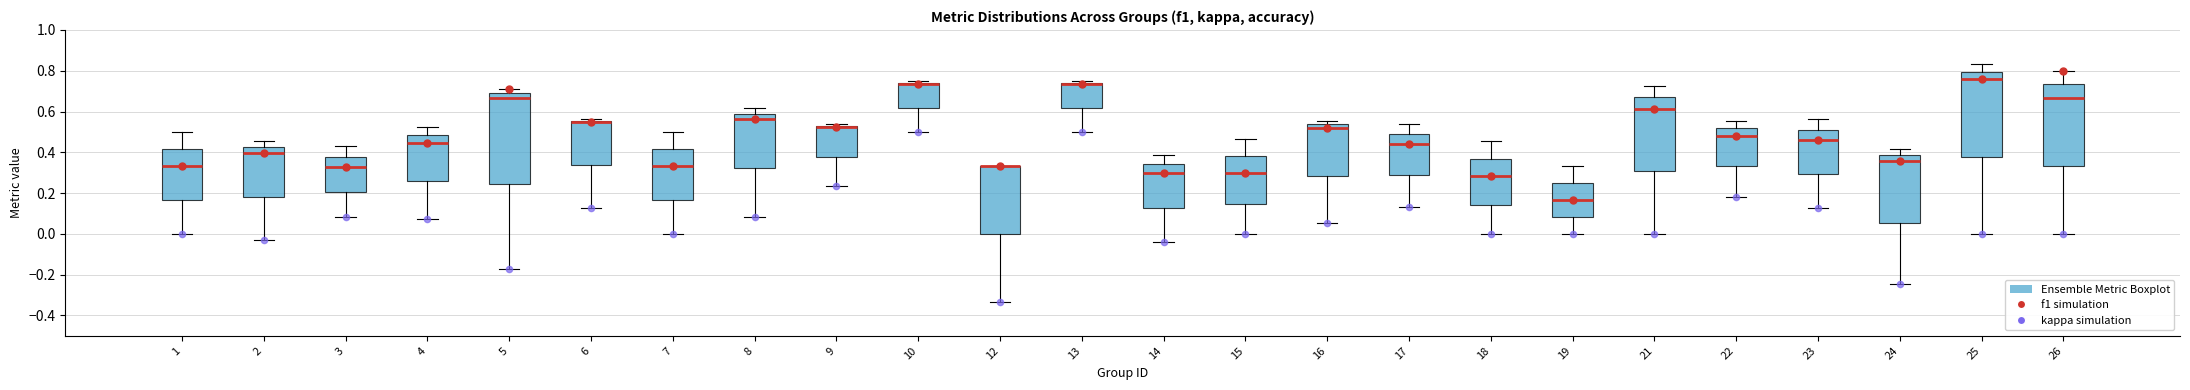

Where does the median line of the box at x = 22 sit on the y-axis? The values are not printed on the chart, so give them approximately, as read against the axis.

0.48